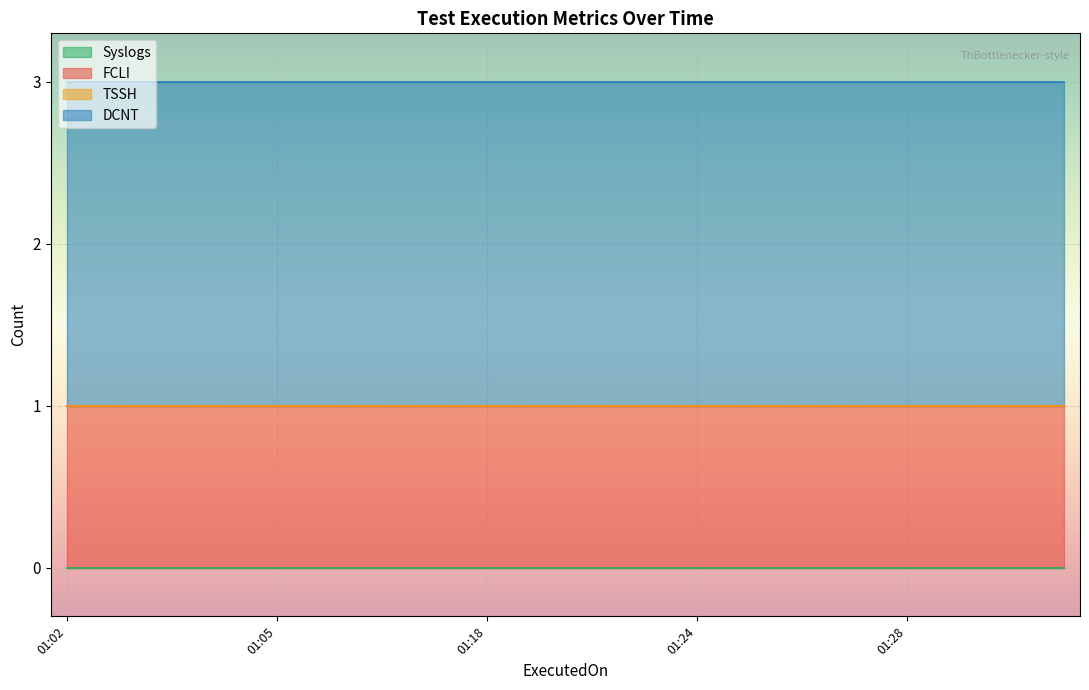

What are all the series names shown in the legend?

FCLI, TSSH, DCNT, Syslogs